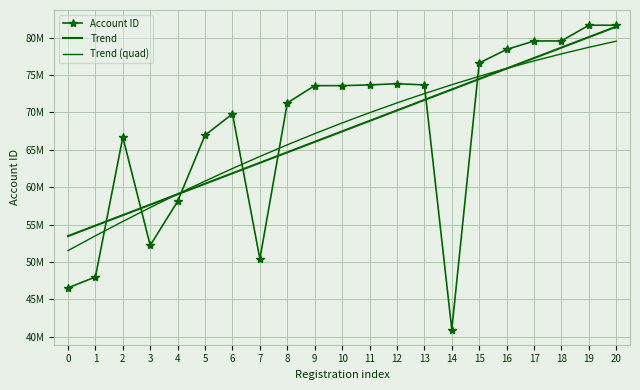

What are all the series names shown in the legend?

Account ID, Trend, Trend (quad)